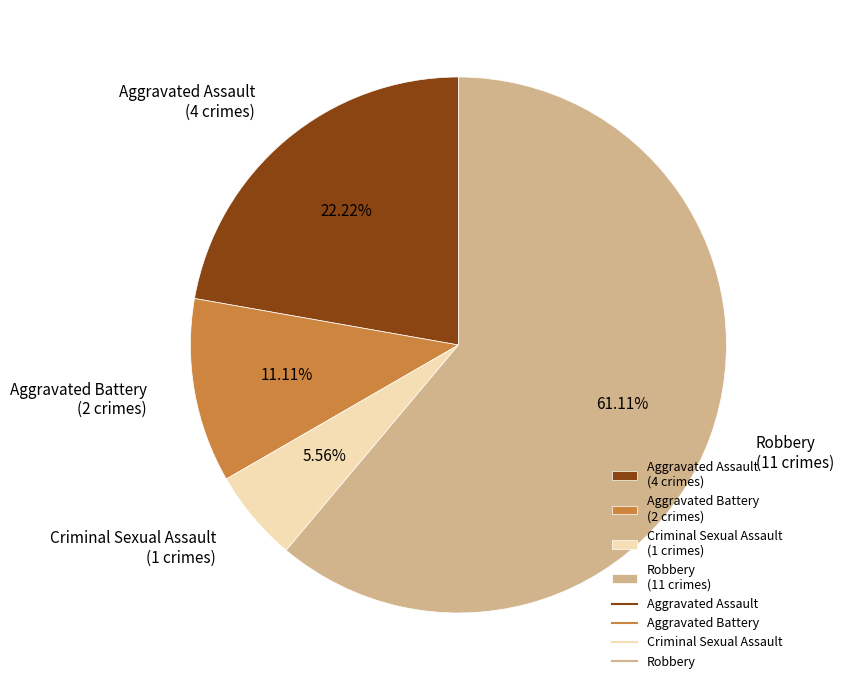

What percentage is NOT represented by Robbery?

38.9%